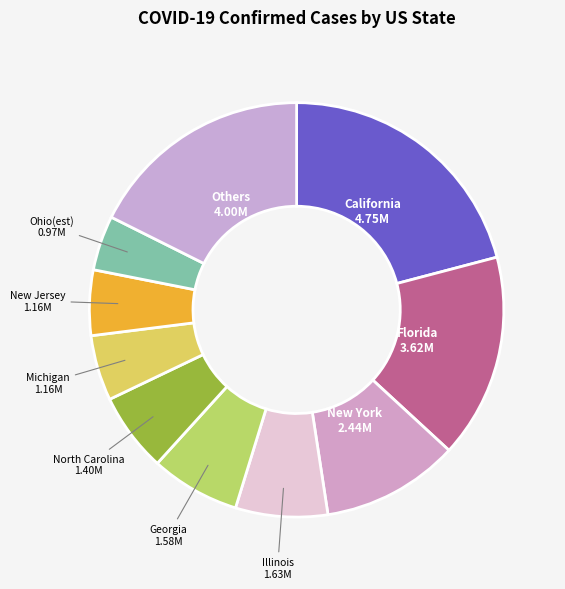

Is it true that New Jersey is 5% of the pie?

True